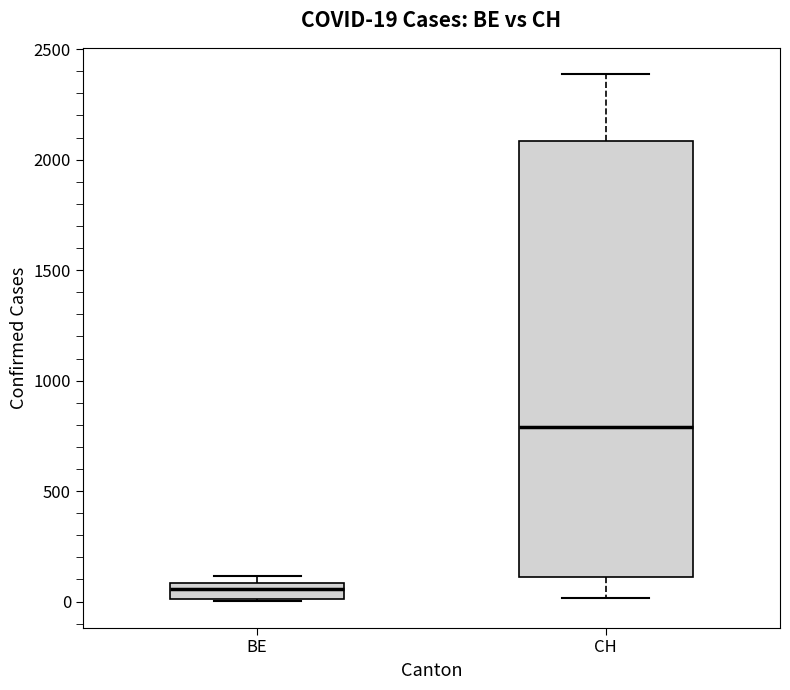

Comparing the boxes themselves (not the whiskers), which one is the tallest?

CH